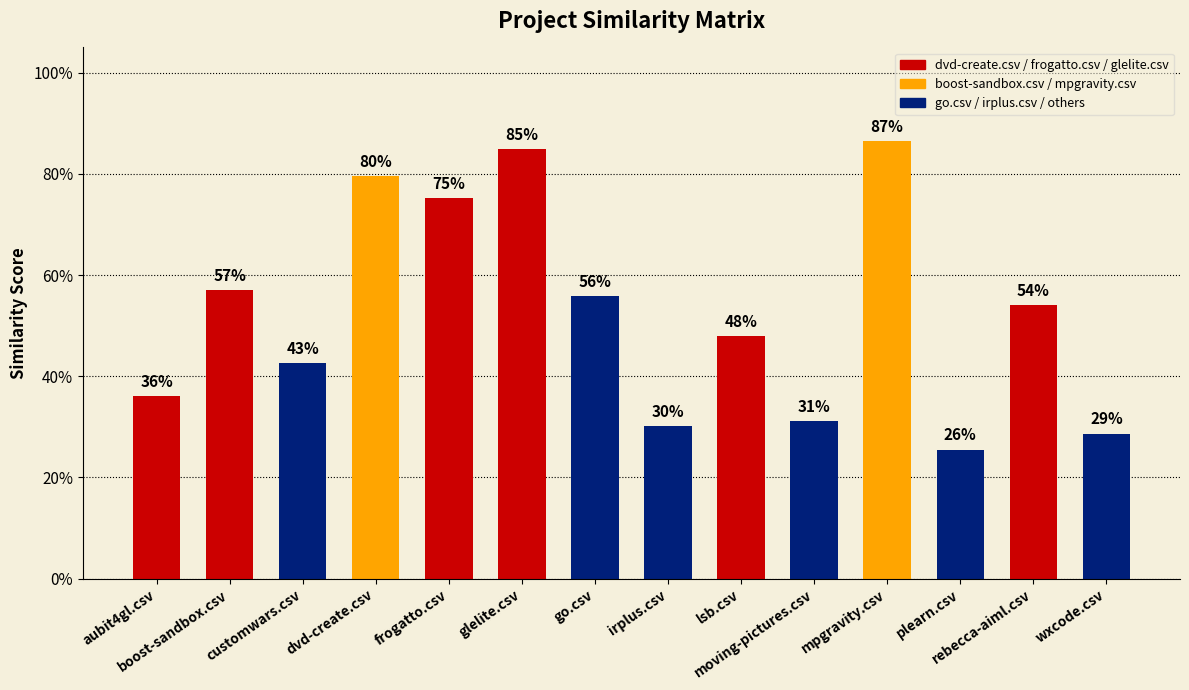

How many values are between 0 and 1?

14